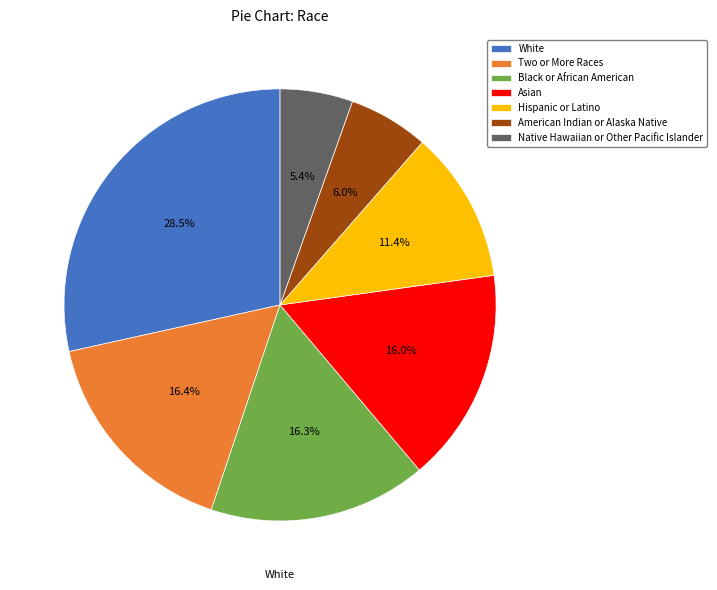

To the nearest percent, what portion does Native Hawaiian or Other Pacific Islander represent?

5%